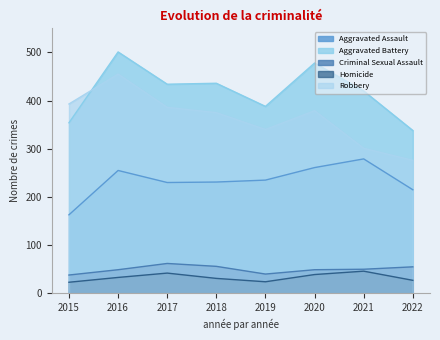

In Criminal Sexual Assault, how many points are higher than both neighbors (excluding endpoints)?

1